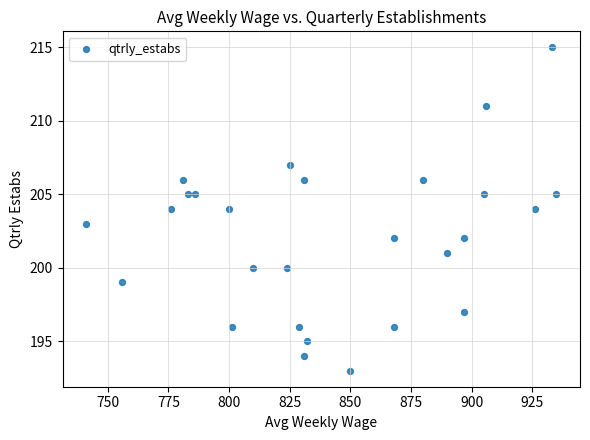

What is the range of Y values (max minus min)?

22